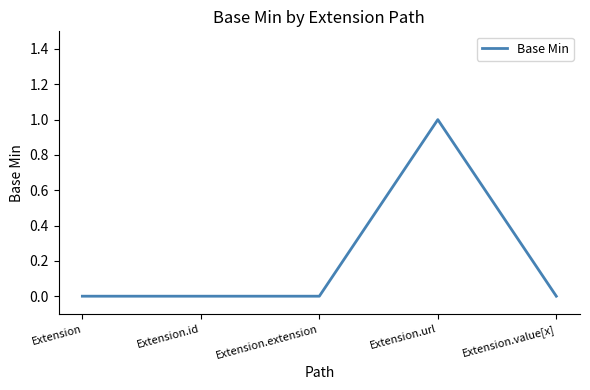

What position from the left is Extension.url?

4